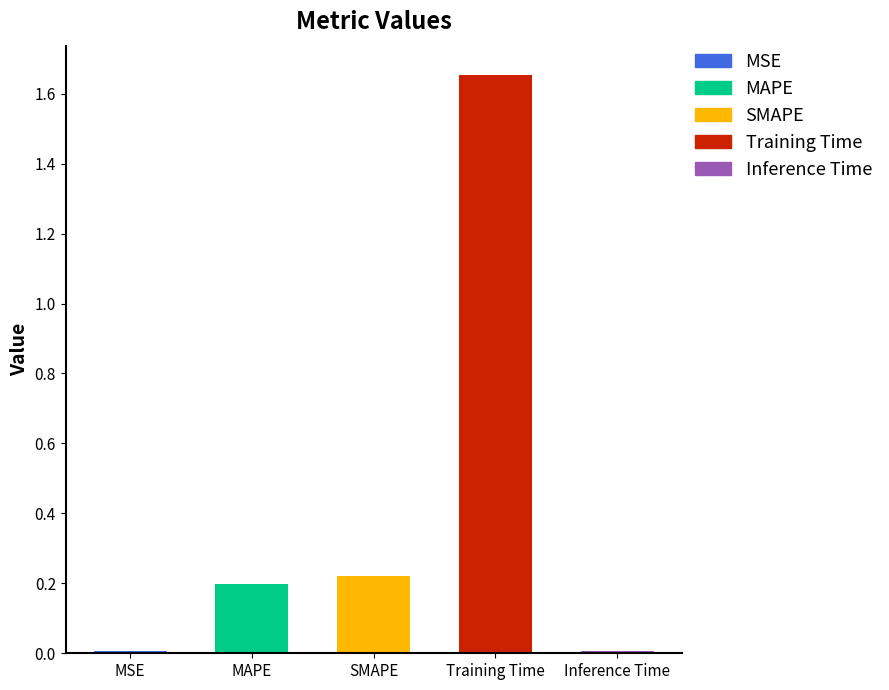

How many categories are shown in the chart?

5